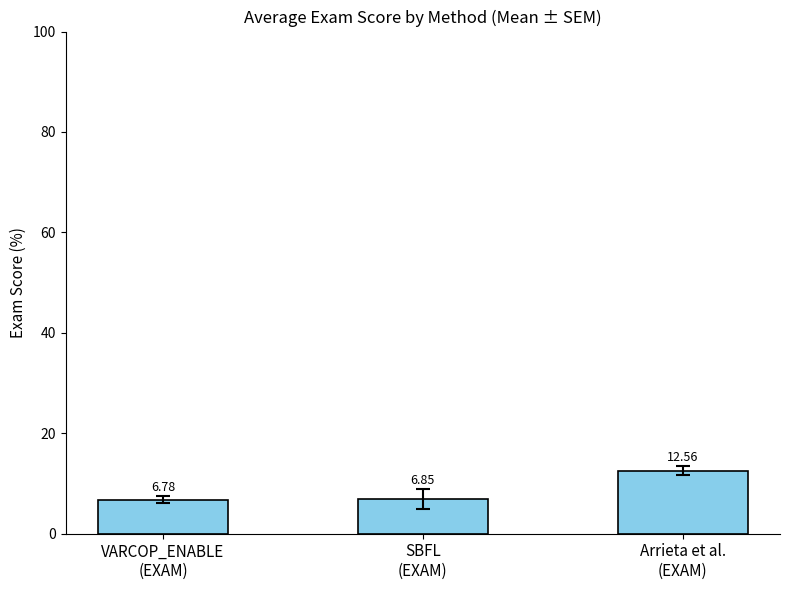

What is the sum of all values?

26.2